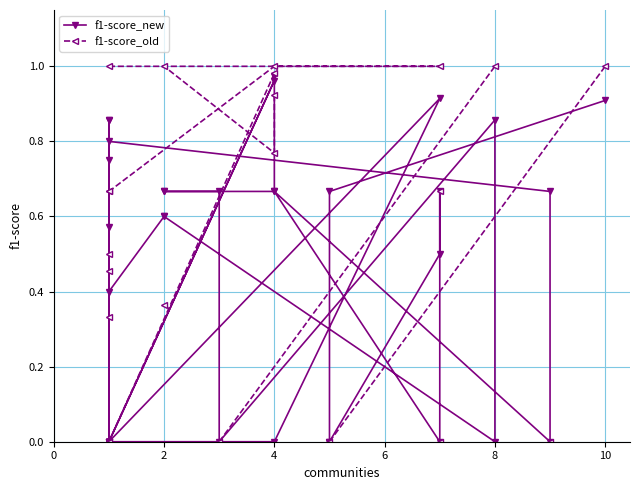

What are all the series names shown in the legend?

f1-score_new, f1-score_old